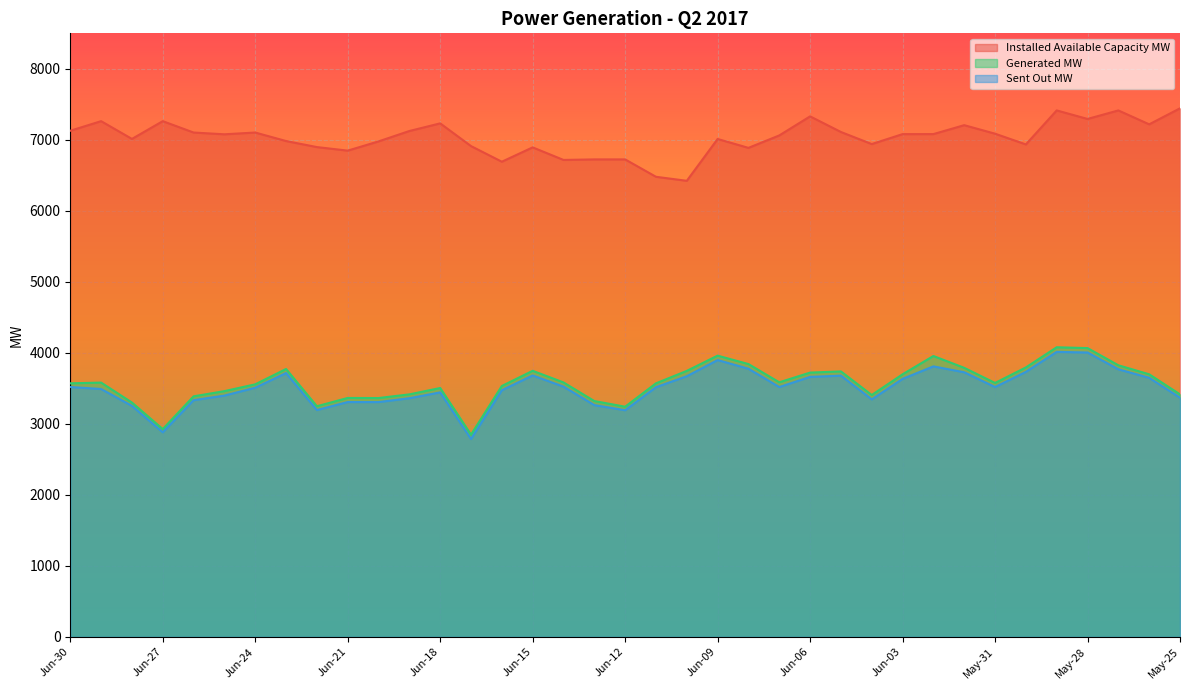

At which category does the chart reach its peak across all series?

May-25